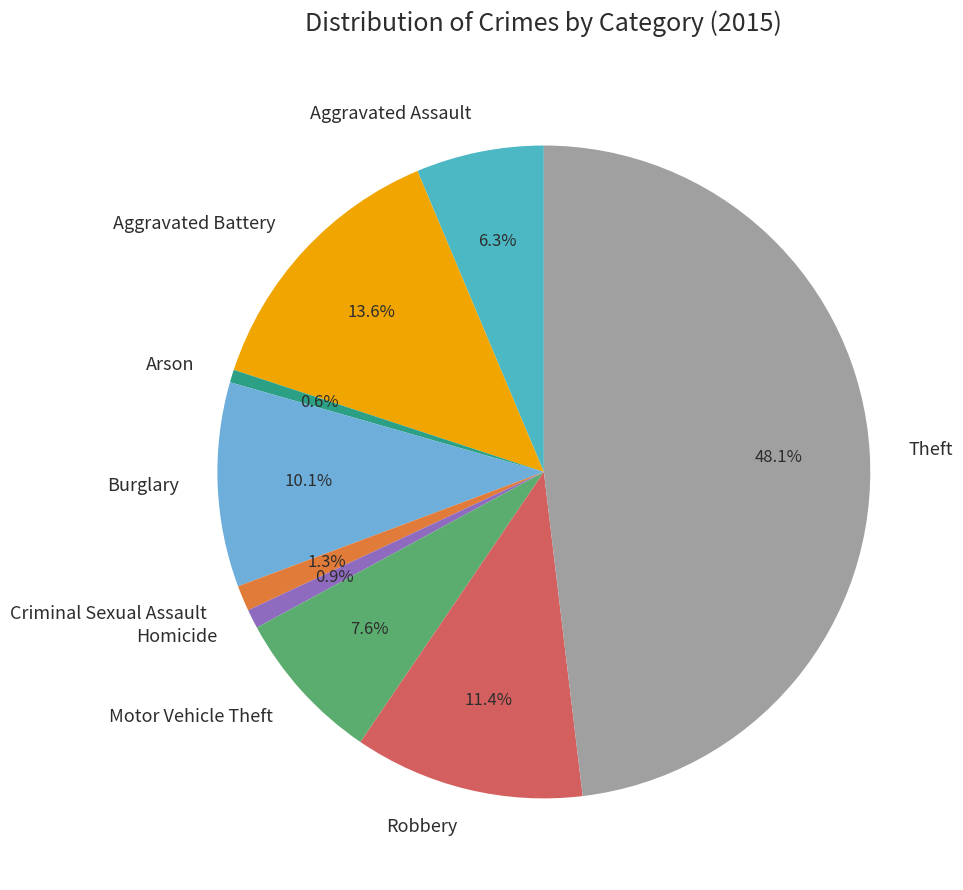

Count the number of slices in the pie.

9